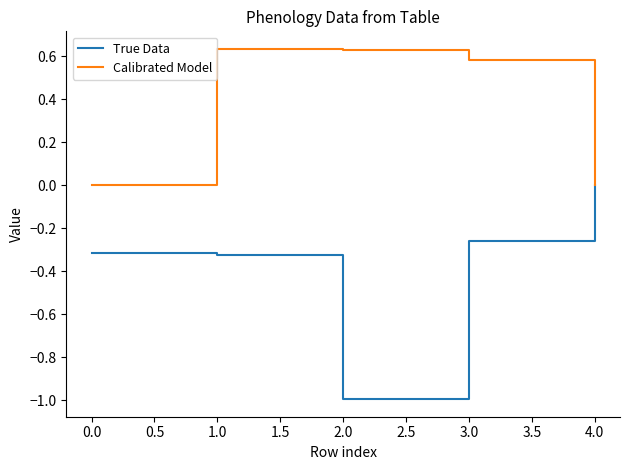

What is the difference between the maximum and second lowest values in the True Data series?

0.3